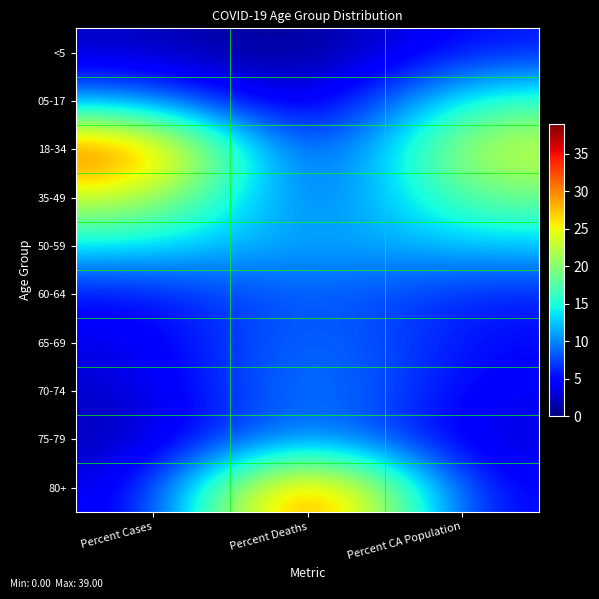

Reading right to left, list all the values displayed in this chart.

<5: Percent CA Population=5.8	Percent Deaths=0.0	Percent Cases=2.4
05-17: Percent CA Population=16.7	Percent Deaths=0.0	Percent Cases=10.7
18-34: Percent CA Population=24.3	Percent Deaths=1.4	Percent Cases=33.7
35-49: Percent CA Population=19.3	Percent Deaths=5.4	Percent Cases=23.8
50-59: Percent CA Population=12.5	Percent Deaths=10.7	Percent Cases=13.7
60-64: Percent CA Population=5.9	Percent Deaths=9.2	Percent Cases=5.2
65-69: Percent CA Population=5.0	Percent Deaths=10.6	Percent Cases=3.5
70-74: Percent CA Population=4.1	Percent Deaths=11.7	Percent Cases=2.5
75-79: Percent CA Population=2.7	Percent Deaths=11.9	Percent Cases=1.6
80+: Percent CA Population=3.9	Percent Deaths=39.0	Percent Cases=2.9